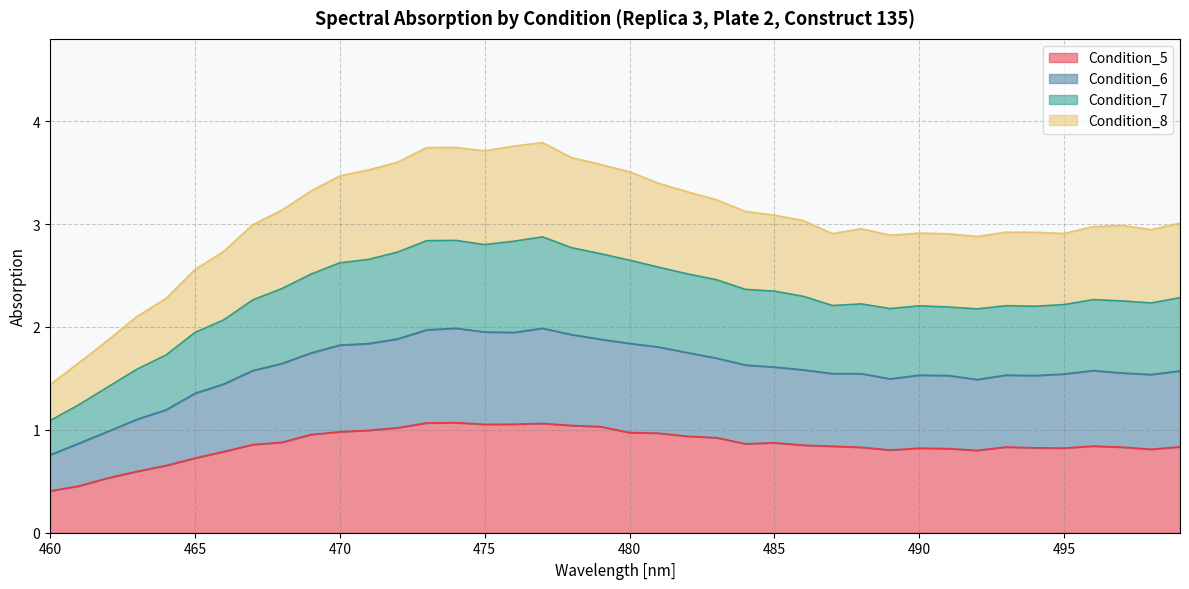

Does the chart display data point markers on the line(s)?

No